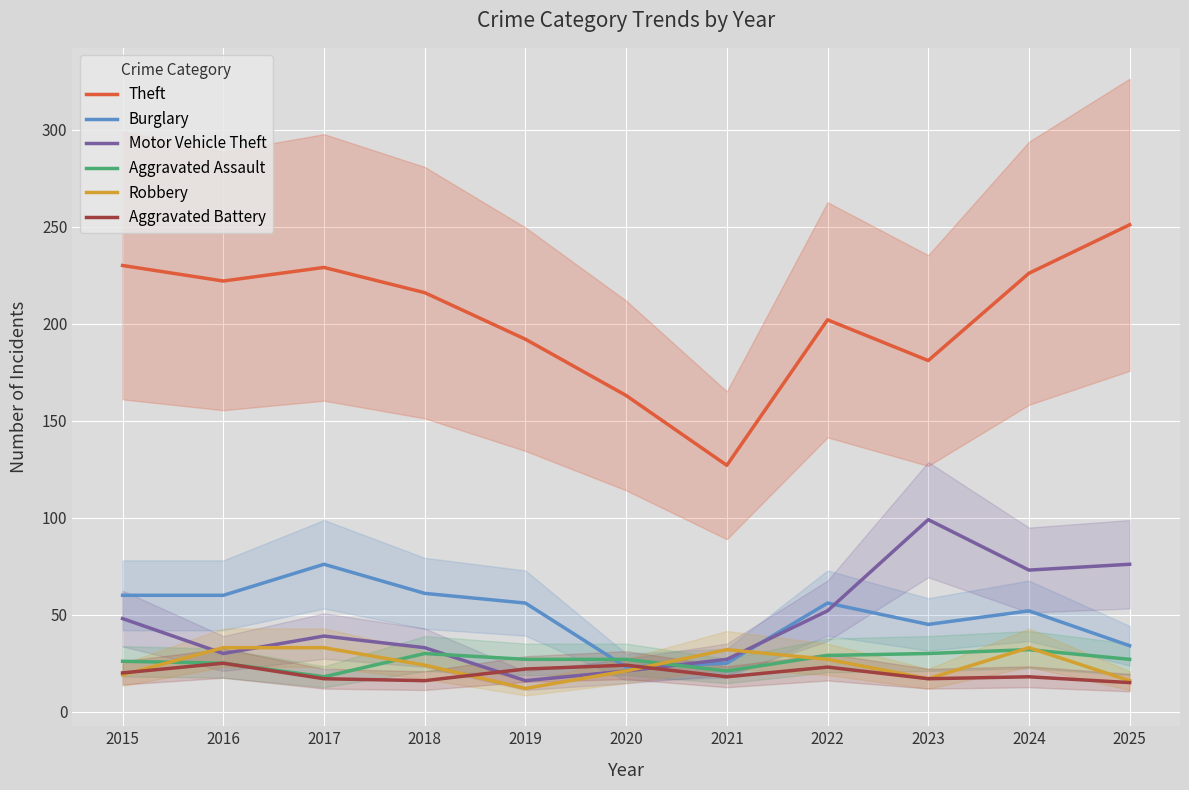

True or false: Aggravated Battery has more than 2 points higher than both neighbors.

True